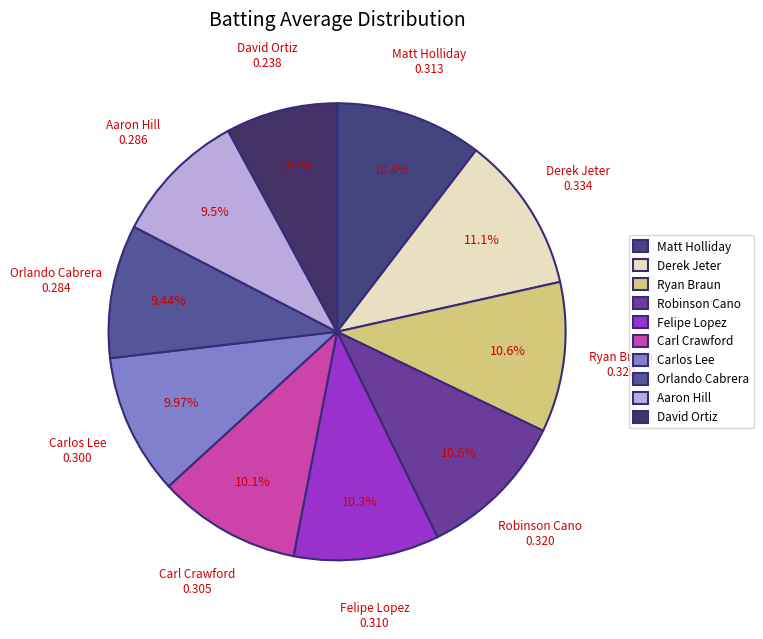

Which slice is the smallest?

David Ortiz